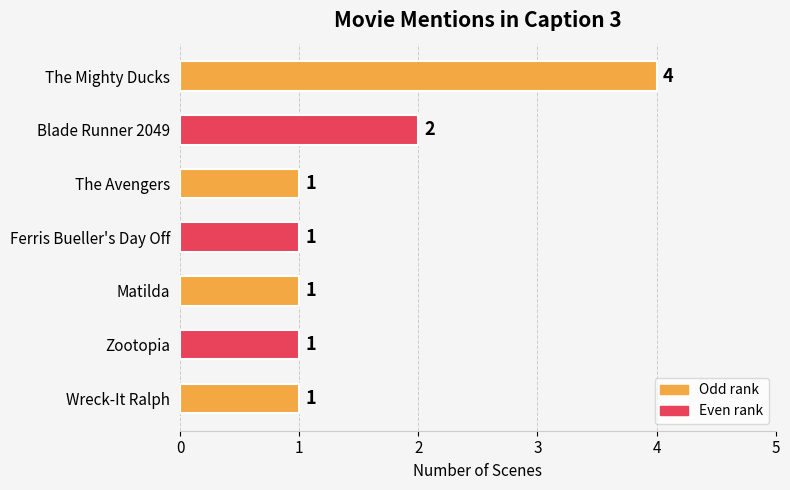

What is the value of the 4th bar from the top?

1